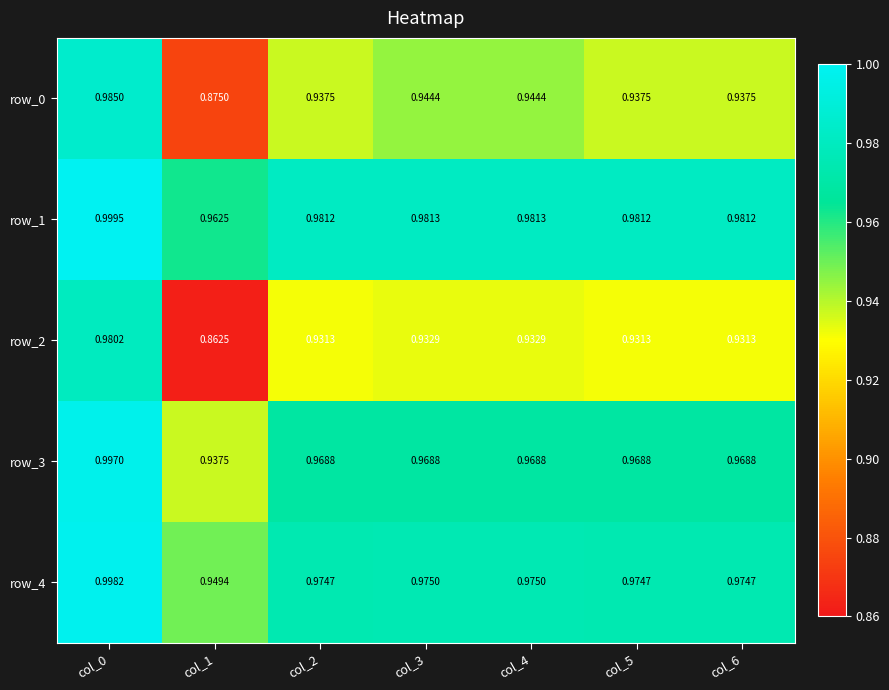

At which category does the chart reach its minimum across all series?

col_1